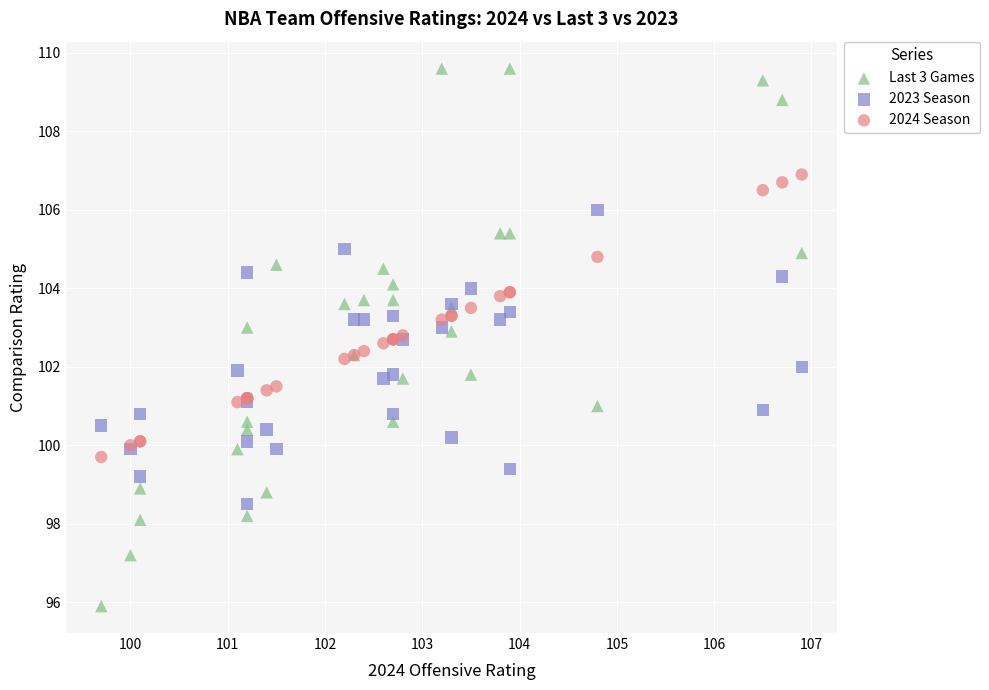

Which series contains the lowest Y value?

Last 3 Games